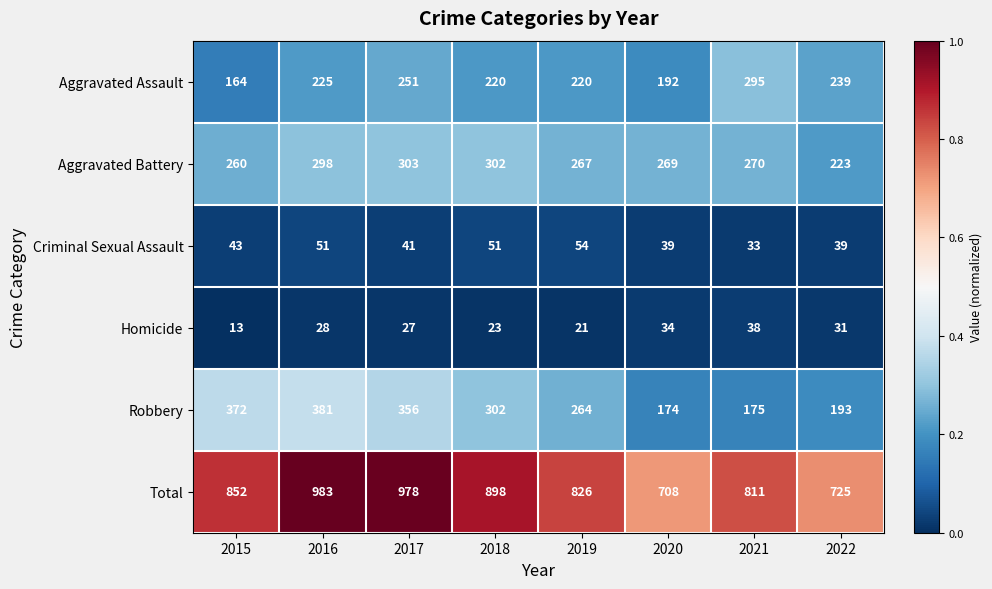

Which series has the largest total across all categories?

Total